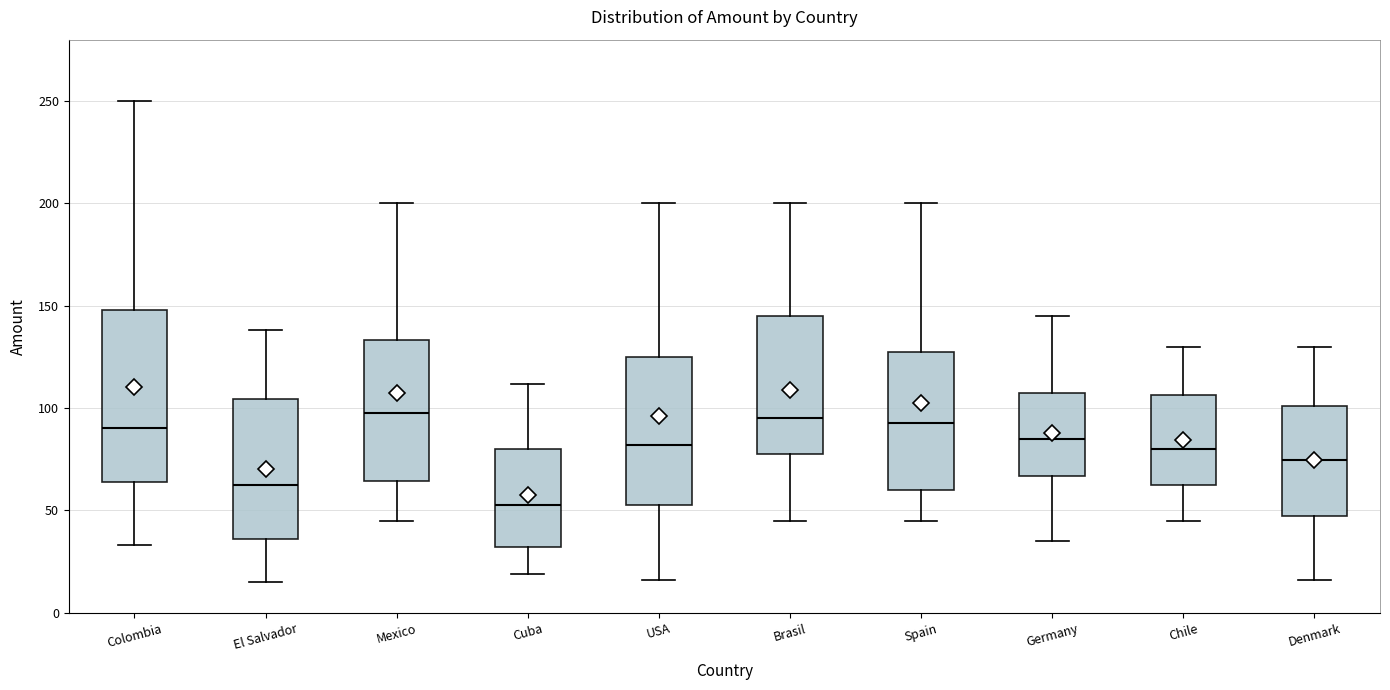

Where does the median line of the box for Spain sit on the y-axis? The values are not printed on the chart, so give them approximately, as read against the axis.

95